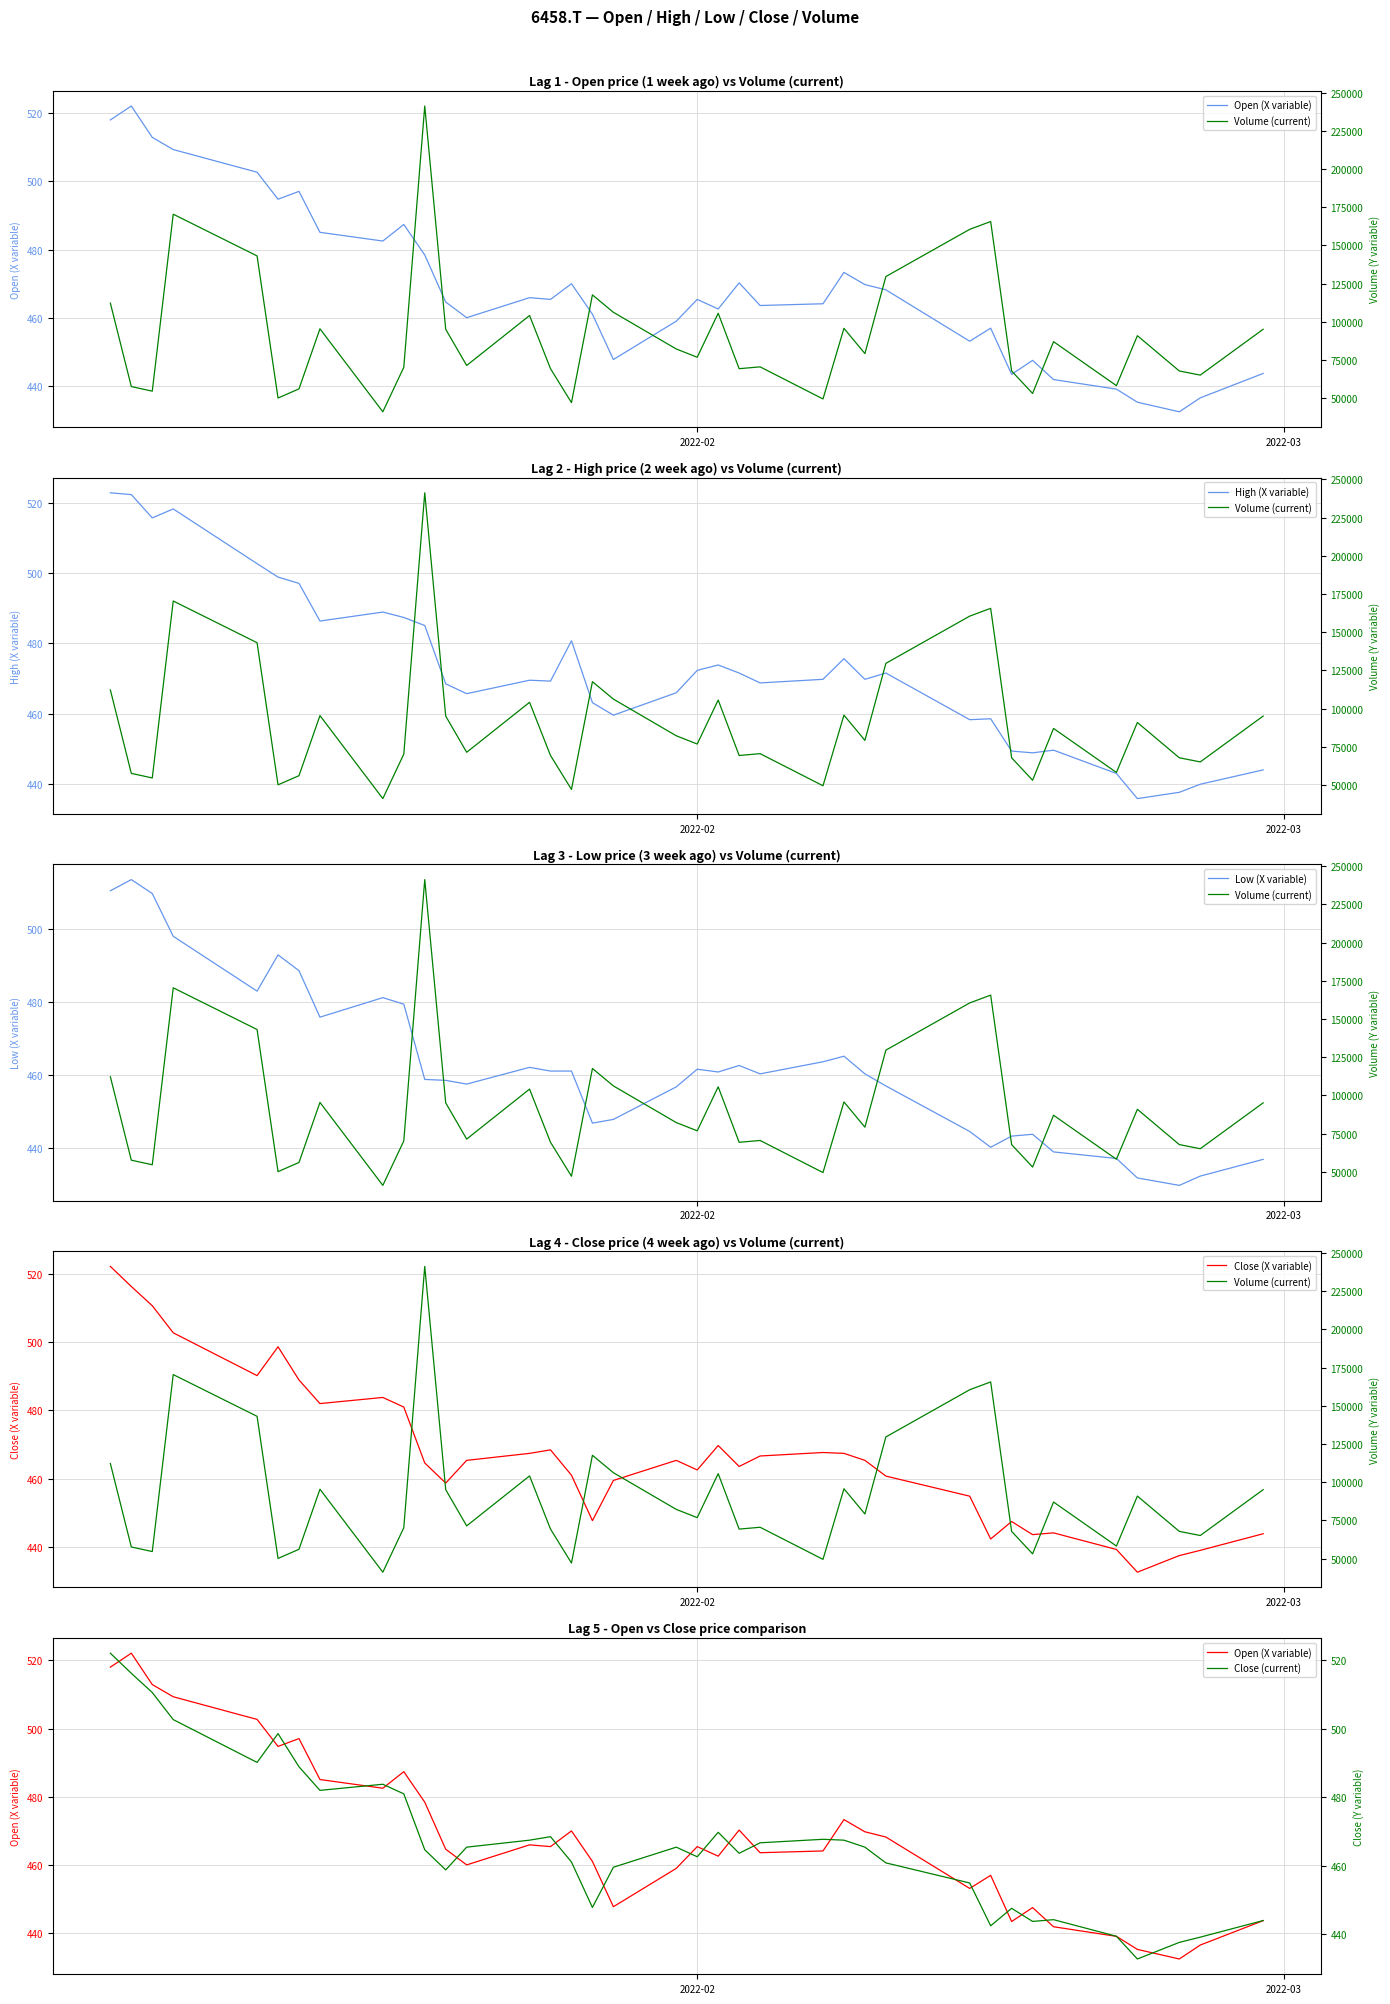

Reading left to right, what are all the values shown in this chart?

Open (X variable): 518.0	522.1	512.9	509.3	502.7	494.8	497.1	485.1	482.5	487.4	478.4	464.6	460.0	465.9	465.4	470.0	461.1	447.8	459.0	465.4	462.6	470.3	463.6	464.1	473.3	469.7	468.2	453.1	457.0	443.4	447.5	441.9	439.1	435.3	432.4	436.5	443.7
High (X variable): 522.9	522.4	515.7	518.3	502.7	498.9	497.1	486.3	488.9	487.4	485.1	468.5	465.7	469.5	469.2	480.7	463.1	459.5	465.9	472.3	473.8	471.5	468.7	469.7	475.6	469.7	471.5	458.2	458.5	449.3	448.8	449.6	442.9	435.8	437.6	439.9	443.9
Low (X variable): 510.6	513.7	509.8	498.1	483.0	493.0	488.6	475.9	481.2	479.4	458.8	458.5	457.5	462.1	461.1	461.1	446.8	447.8	456.7	461.6	460.8	462.6	460.3	463.6	465.1	460.3	457.0	444.5	440.1	443.2	443.7	438.8	437.0	431.7	429.6	432.2	436.8
Close (X variable): 522.1	516.2	510.6	502.7	490.2	498.6	488.9	482.0	483.8	481.0	464.6	458.8	465.4	467.4	468.5	461.1	447.8	459.5	465.4	462.6	469.7	463.6	466.7	467.7	467.4	465.4	460.8	454.9	442.4	447.5	443.7	444.2	439.3	432.7	437.6	439.1	443.9
Volume (current): 112200.0	57600.0	54600.0	170400.0	143100.0	50100.0	56100.0	95400.0	41100.0	70200.0	241200.0	95100.0	71400.0	104100.0	69300.0	47100.0	117600.0	106200.0	82200.0	76800.0	105600.0	69300.0	70500.0	49500.0	95700.0	79200.0	129600.0	160500.0	165600.0	67800.0	53100.0	87000.0	58200.0	90900.0	67800.0	65100.0	95100.0
Close (current): 522.1	516.2	510.6	502.7	490.2	498.6	488.9	482.0	483.8	481.0	464.6	458.8	465.4	467.4	468.5	461.1	447.8	459.5	465.4	462.6	469.7	463.6	466.7	467.7	467.4	465.4	460.8	454.9	442.4	447.5	443.7	444.2	439.3	432.7	437.6	439.1	443.9